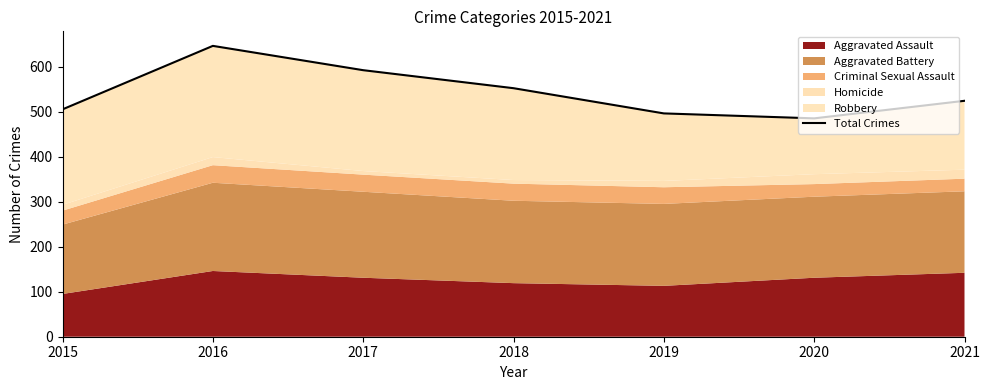

What is the maximum value shown in the chart?

646